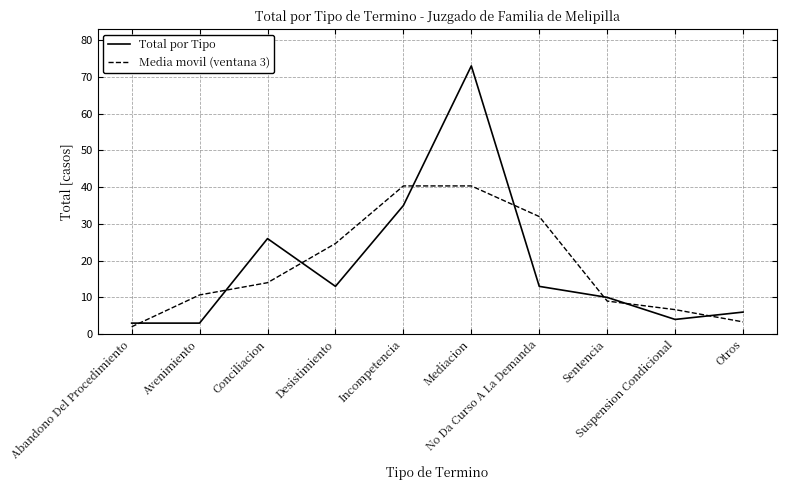

List the series in order of their peak value, lowest first.

Media movil (ventana 3), Total por Tipo